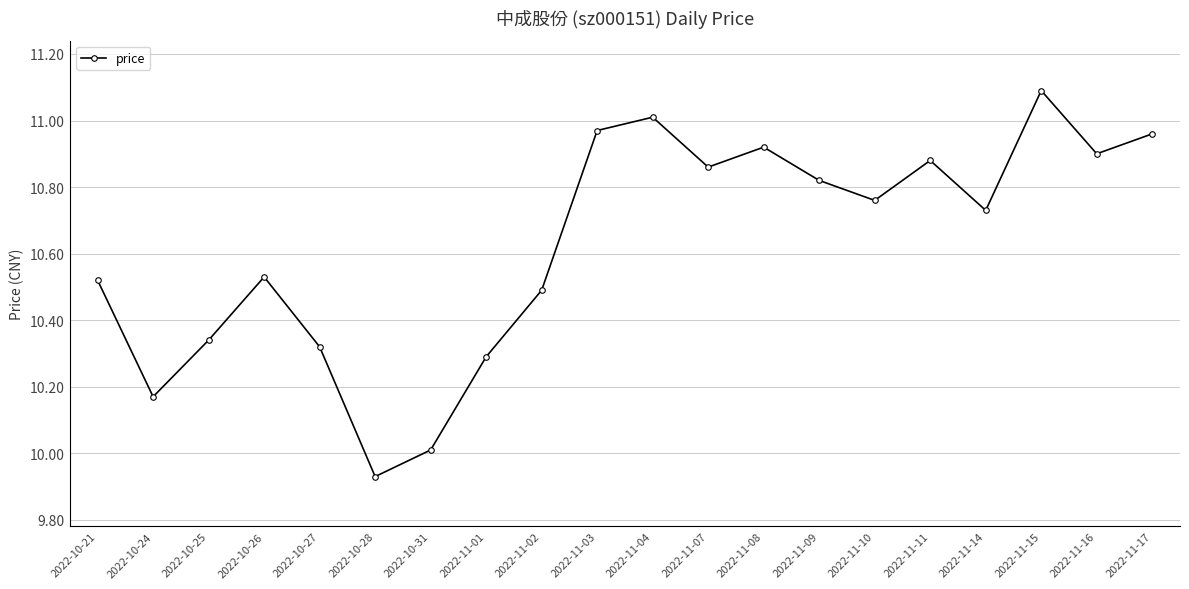

What is the difference between the maximum and second lowest values?

1.1